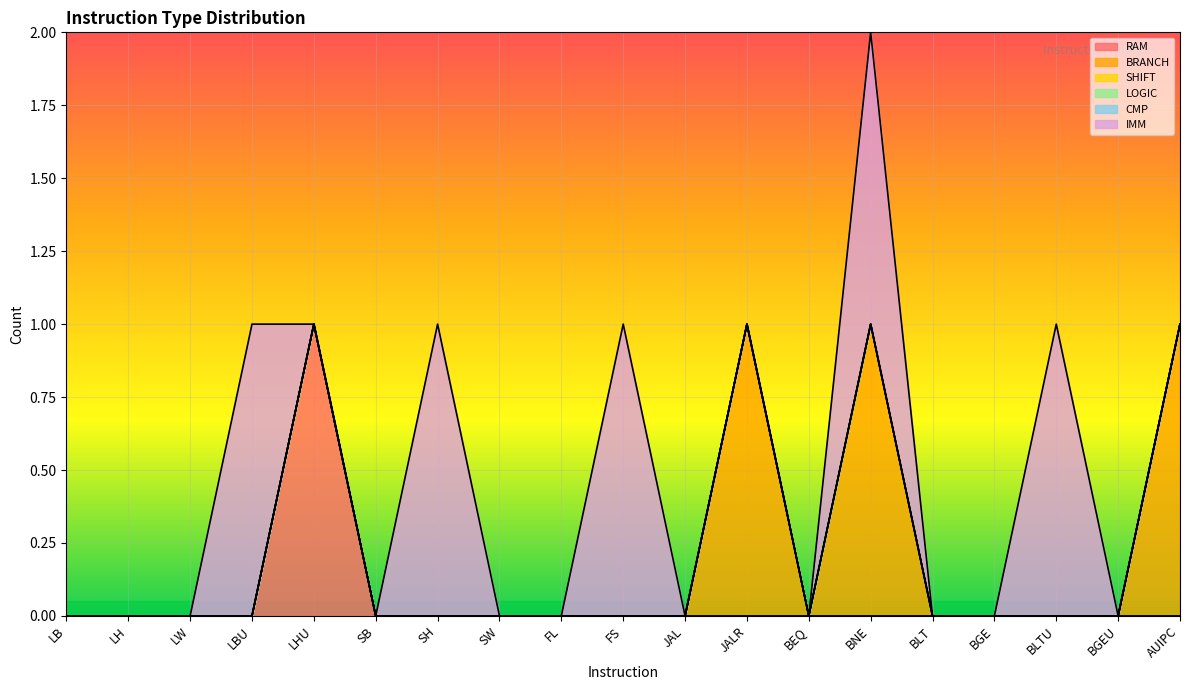

Reading left to right, list all the values displayed in this chart.

RAM: 0	0	0	0	1	0	0	0	0	0	0	0	0	0	0	0	0	0	0
BRANCH: 0	0	0	0	0	0	0	0	0	0	0	1	0	1	0	0	0	0	1
SHIFT: 0	0	0	0	0	0	0	0	0	0	0	0	0	0	0	0	0	0	0
LOGIC: 0	0	0	0	0	0	0	0	0	0	0	0	0	0	0	0	0	0	0
CMP: 0	0	0	0	0	0	0	0	0	0	0	0	0	0	0	0	0	0	0
IMM: 0	0	0	1	0	0	1	0	0	1	0	0	0	1	0	0	1	0	0